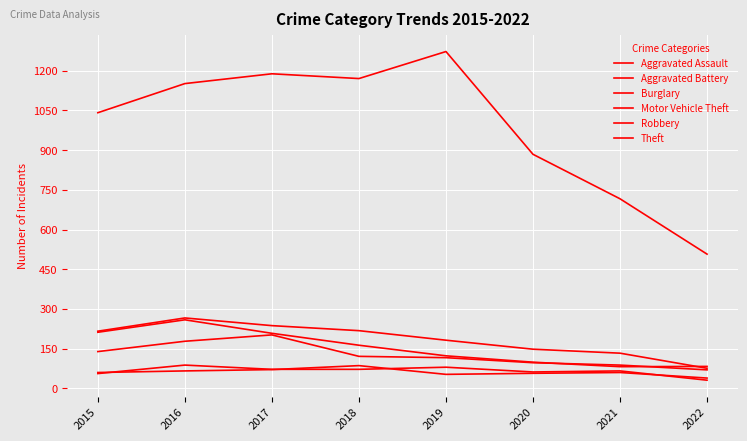

What is the difference between the maximum and second lowest values in the Motor Vehicle Theft series?

176